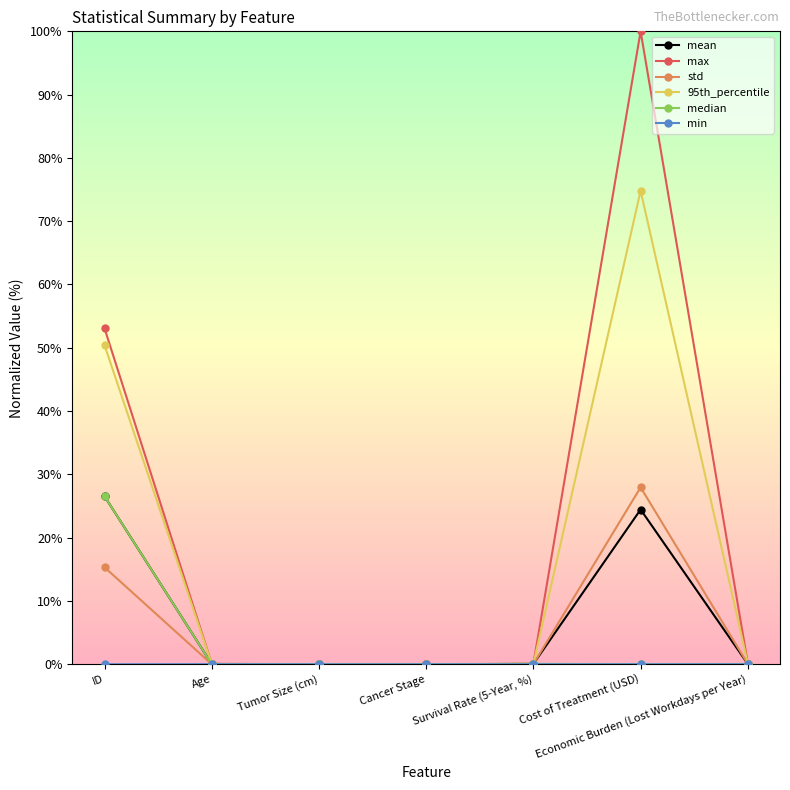

What is the average value of the max series?

21.9